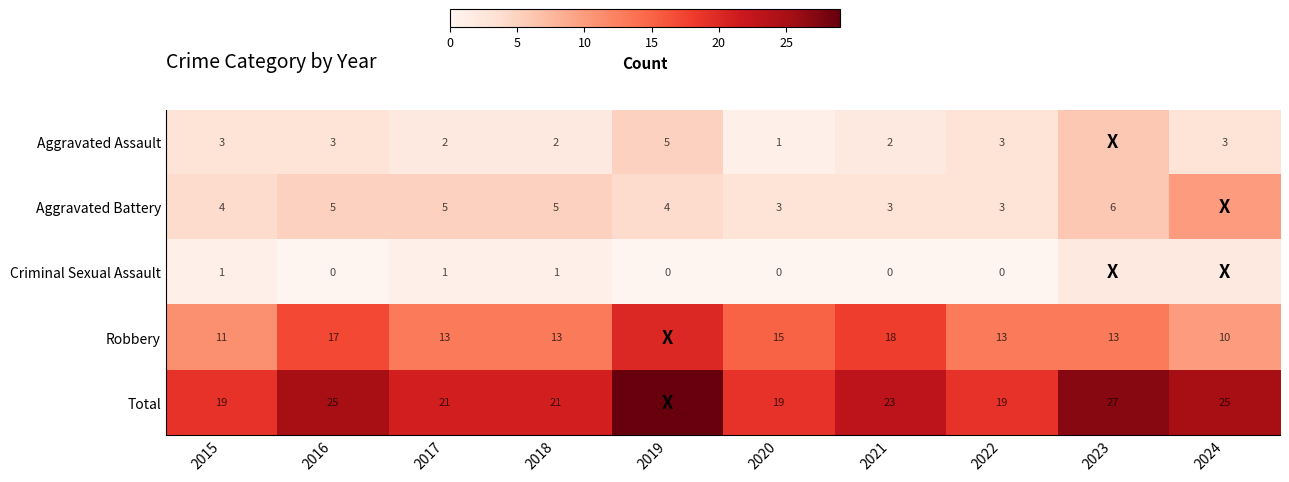

Count the number of categories in the chart.

10